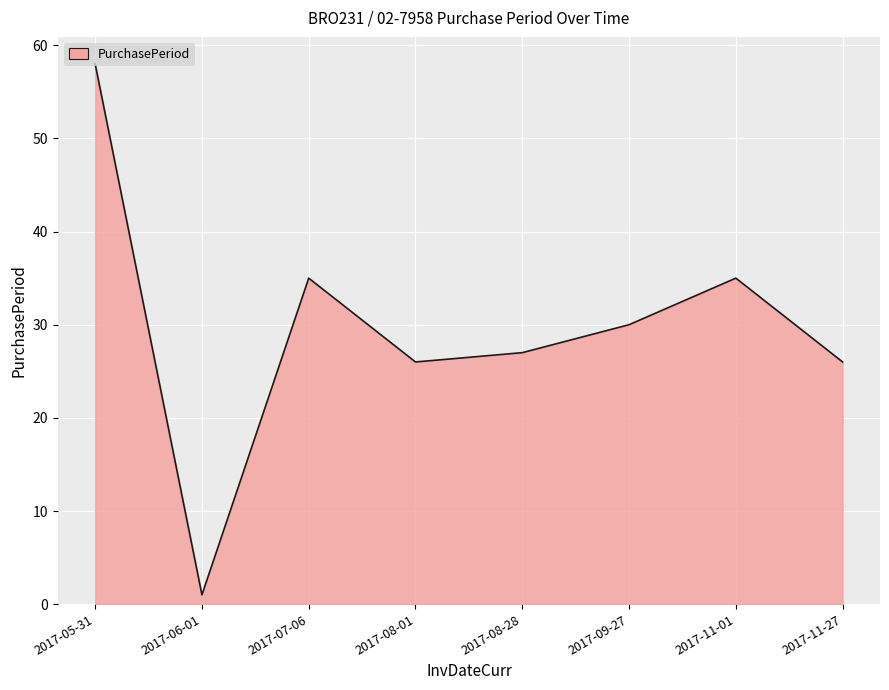

Where is the first local minimum?

2017-06-01